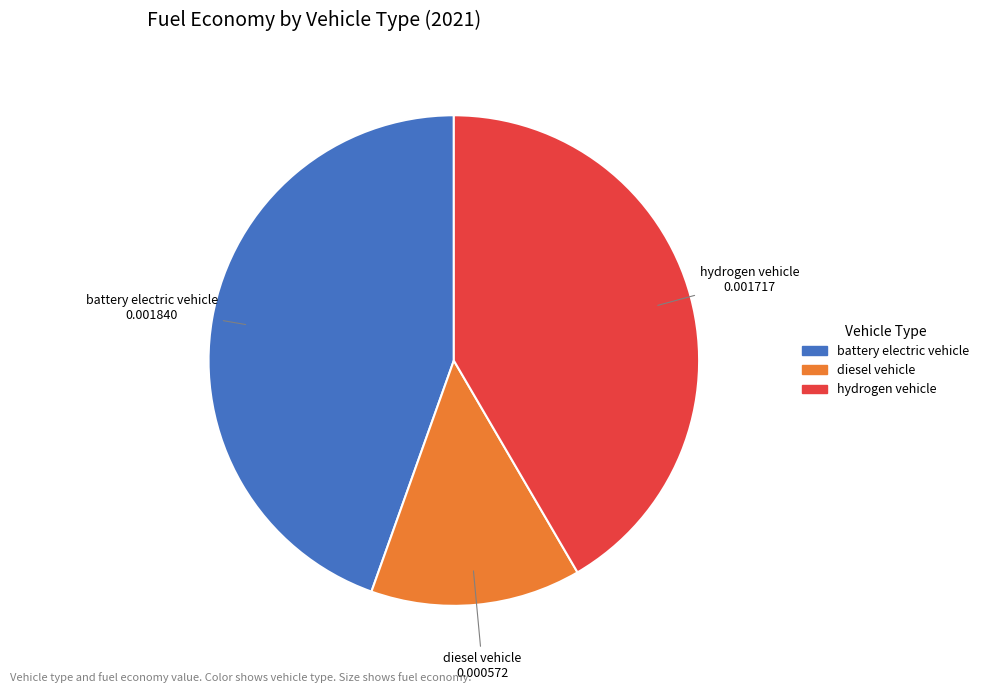

Count the number of slices in the pie.

3